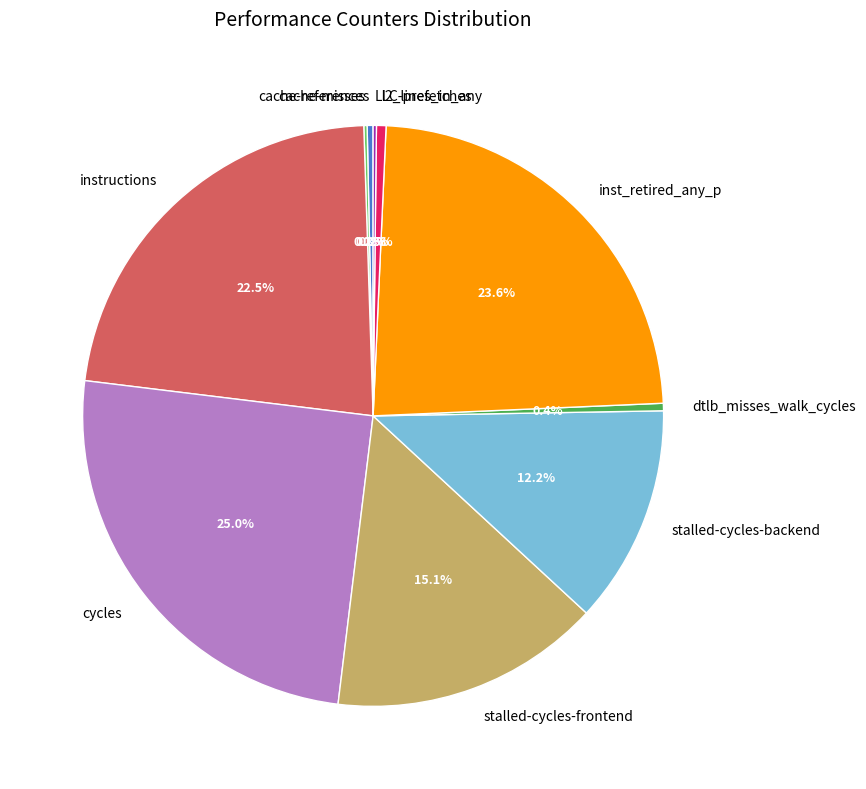

What percentage is the cycles slice, to the nearest percent?

25%